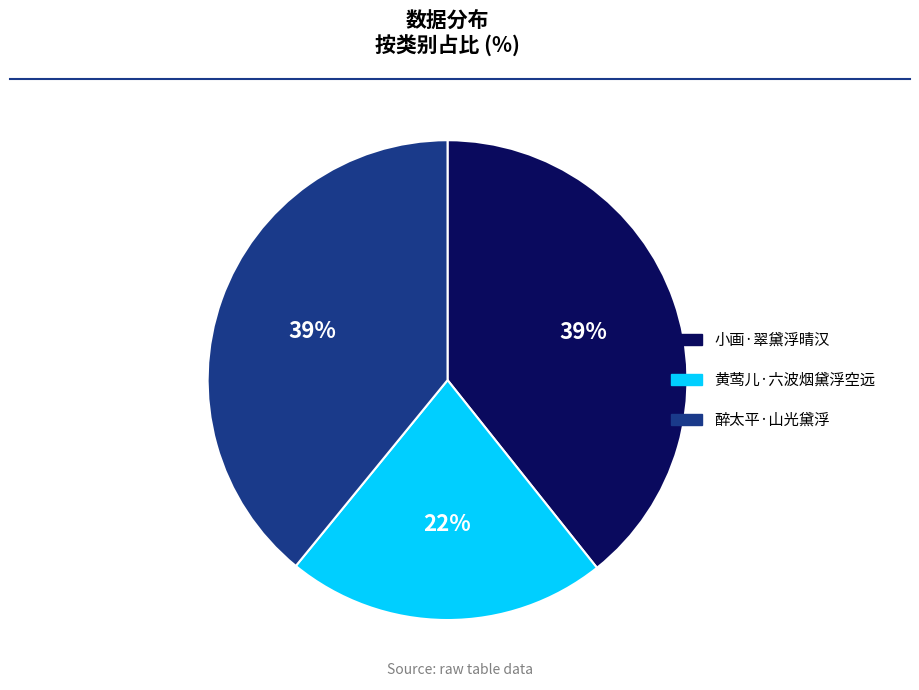

Count the number of slices in the pie.

3